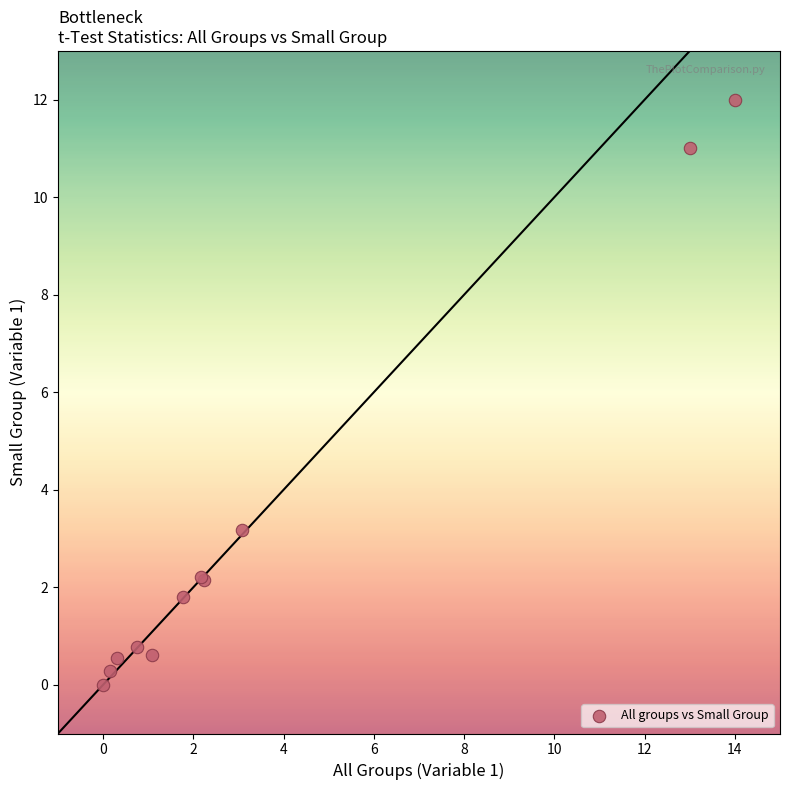

What Y value in the scatter plot is closest to 6?

3.2